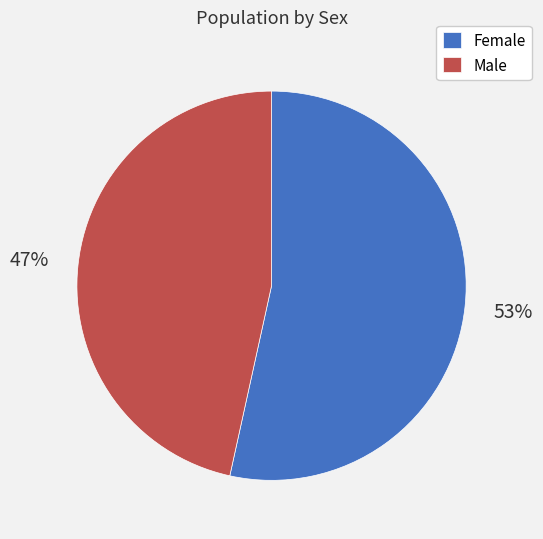

Approximately how many times larger is the value at Male compared to Female?

0.9